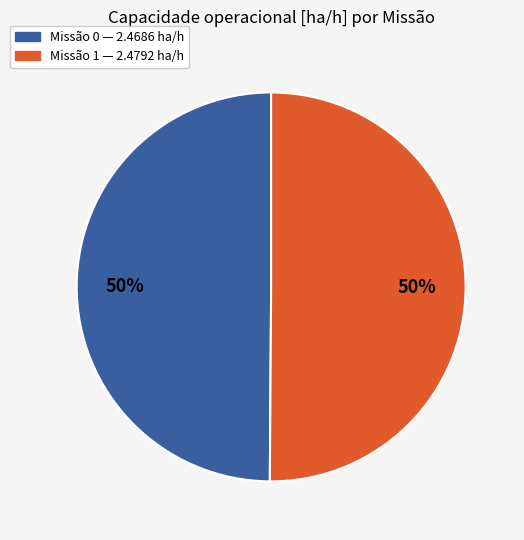

To the nearest percent, what is the average slice percentage?

50%